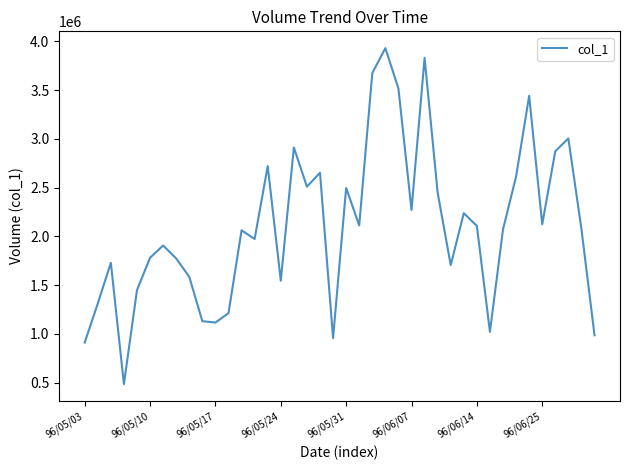

Is this an area chart (filled region under the line)?

No